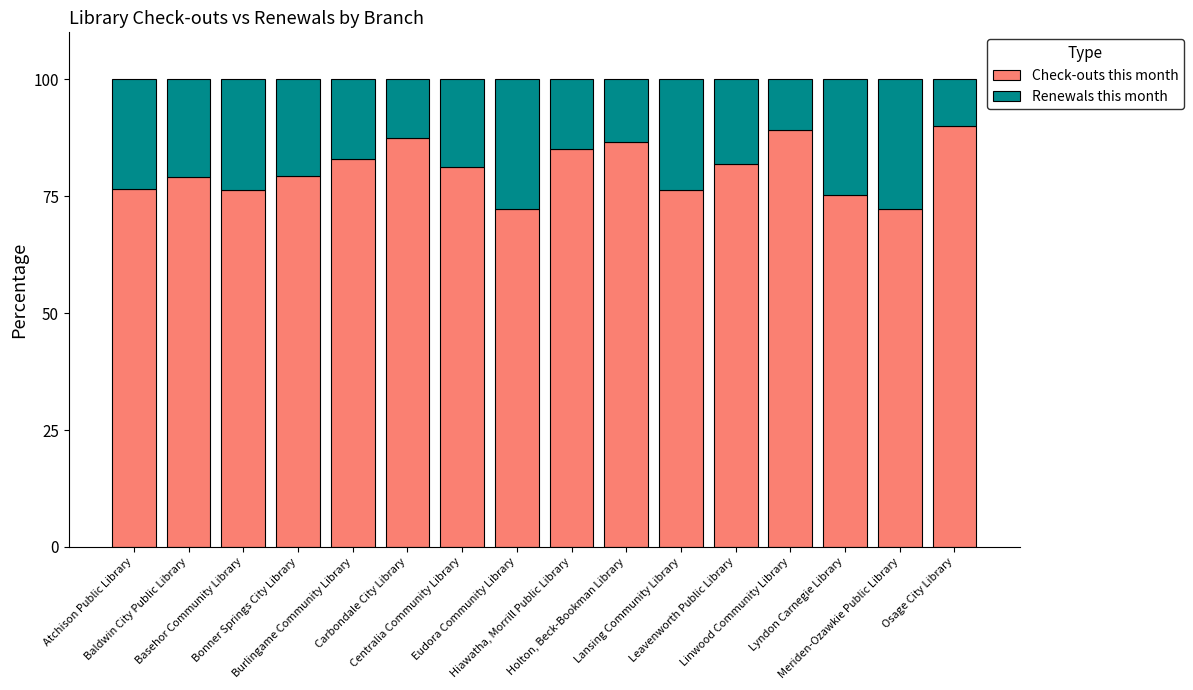

What is the difference between the maximum and minimum values in the Check-outs this month series?

17.9